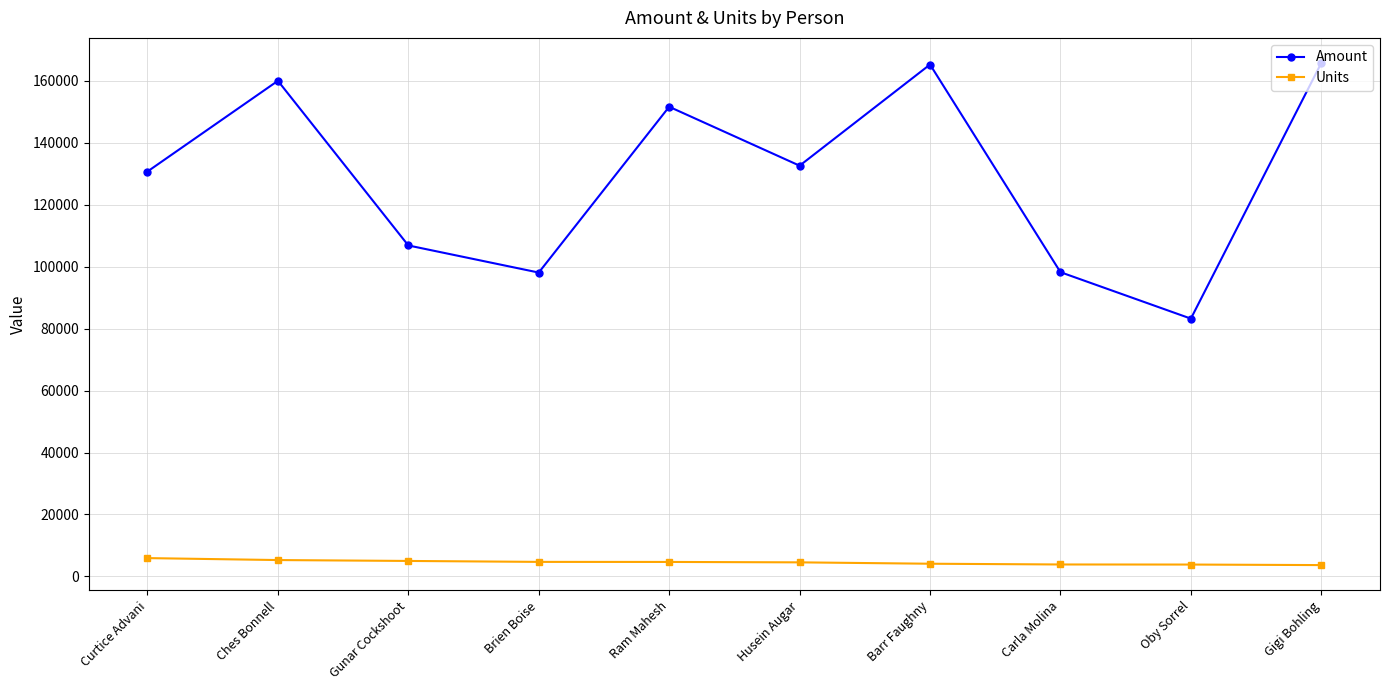

True or false: Amount has more than 0 interior local peaks.

True